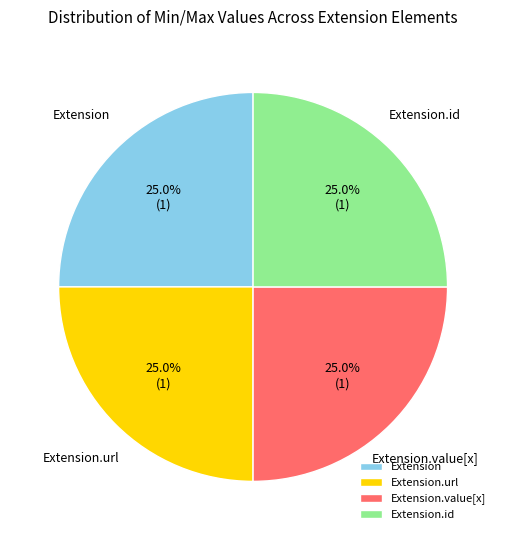

What is the ratio of the value at Extension.url to the value at Extension?

1.0